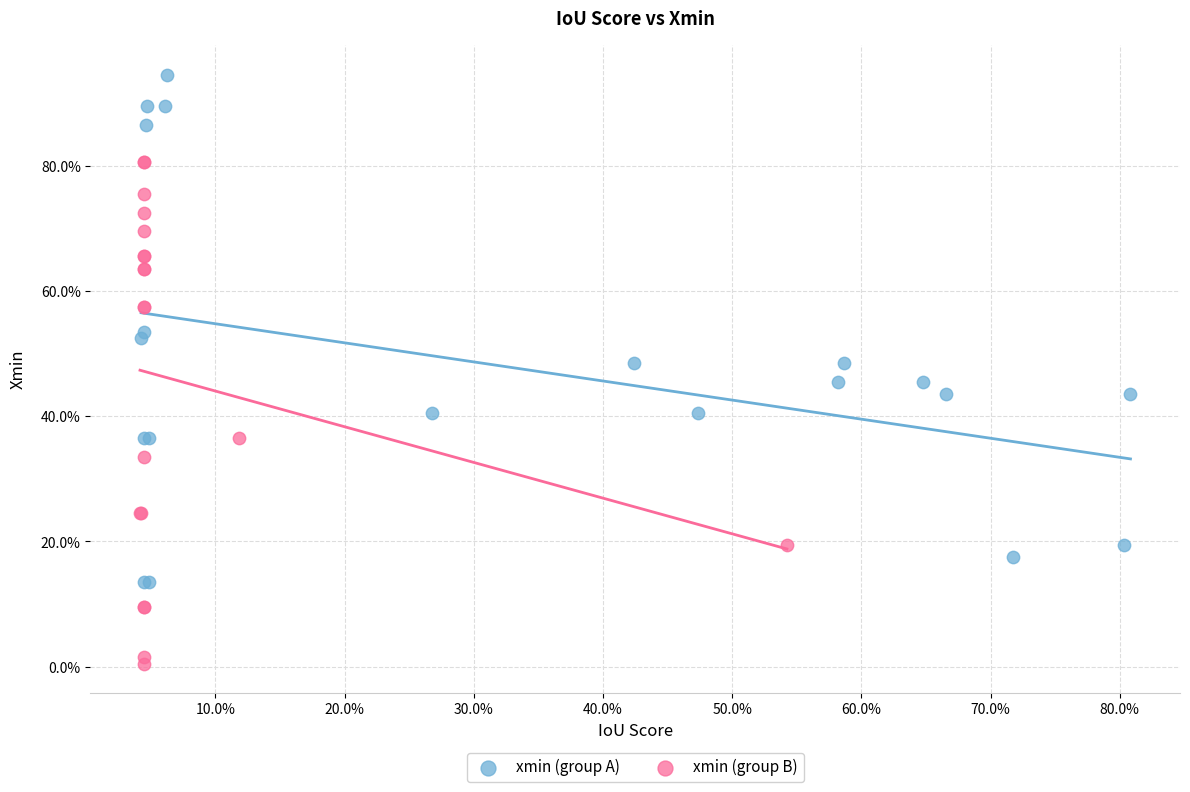

Which series reaches the maximum Y coordinate?

xmin (group A)